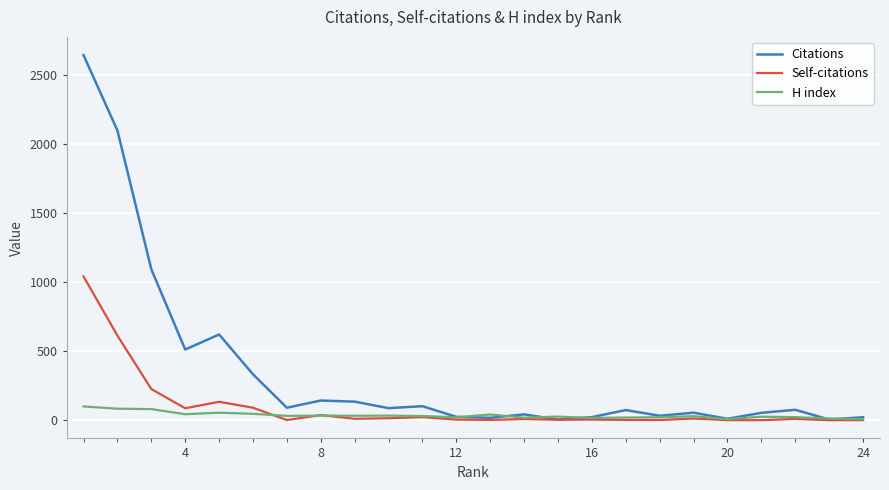

Which series has the widest spread of values?

Citations